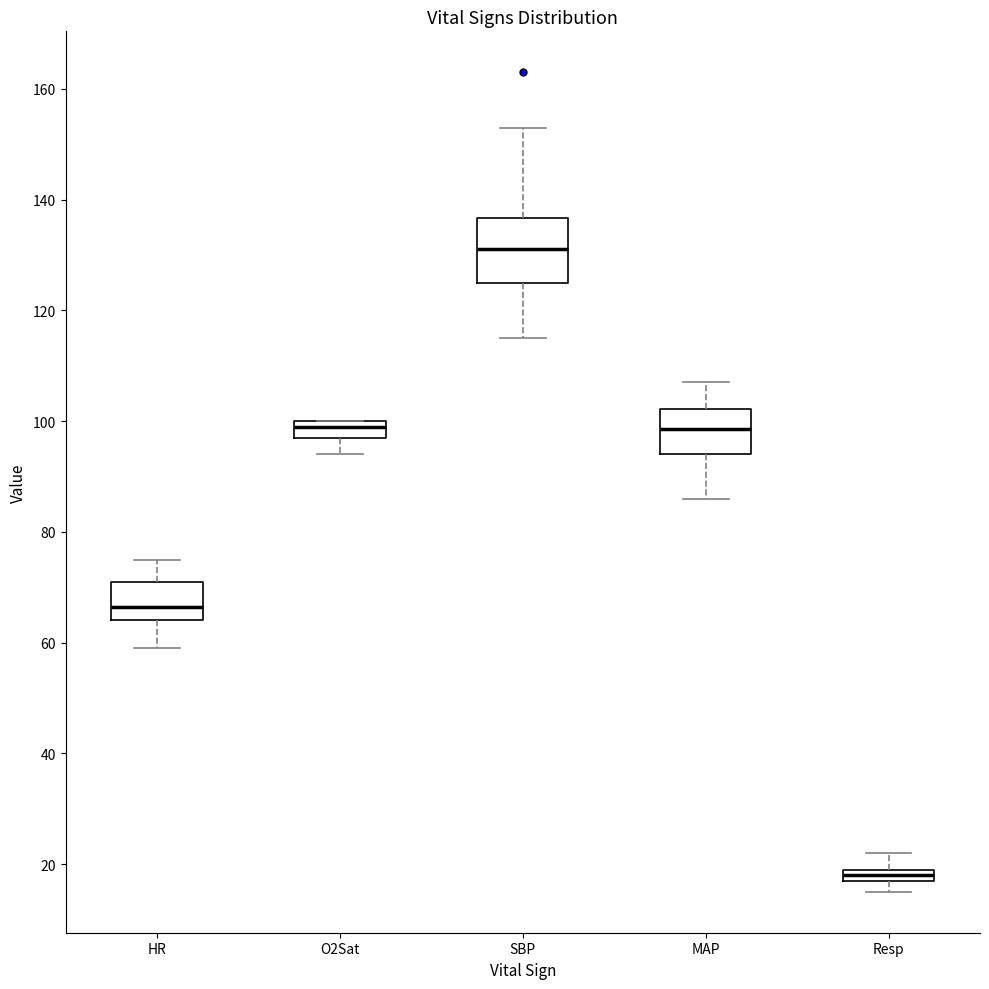

Which box's median line is the highest?

SBP